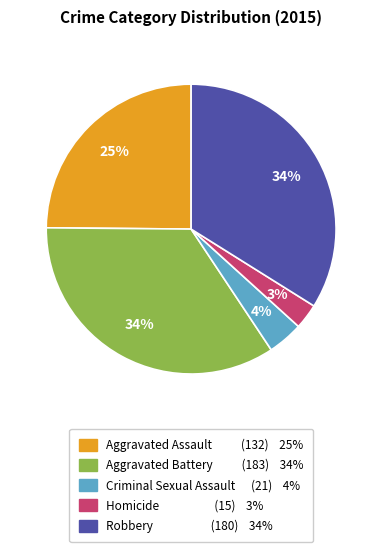

Between Aggravated Assault and Robbery, which is larger?

Robbery